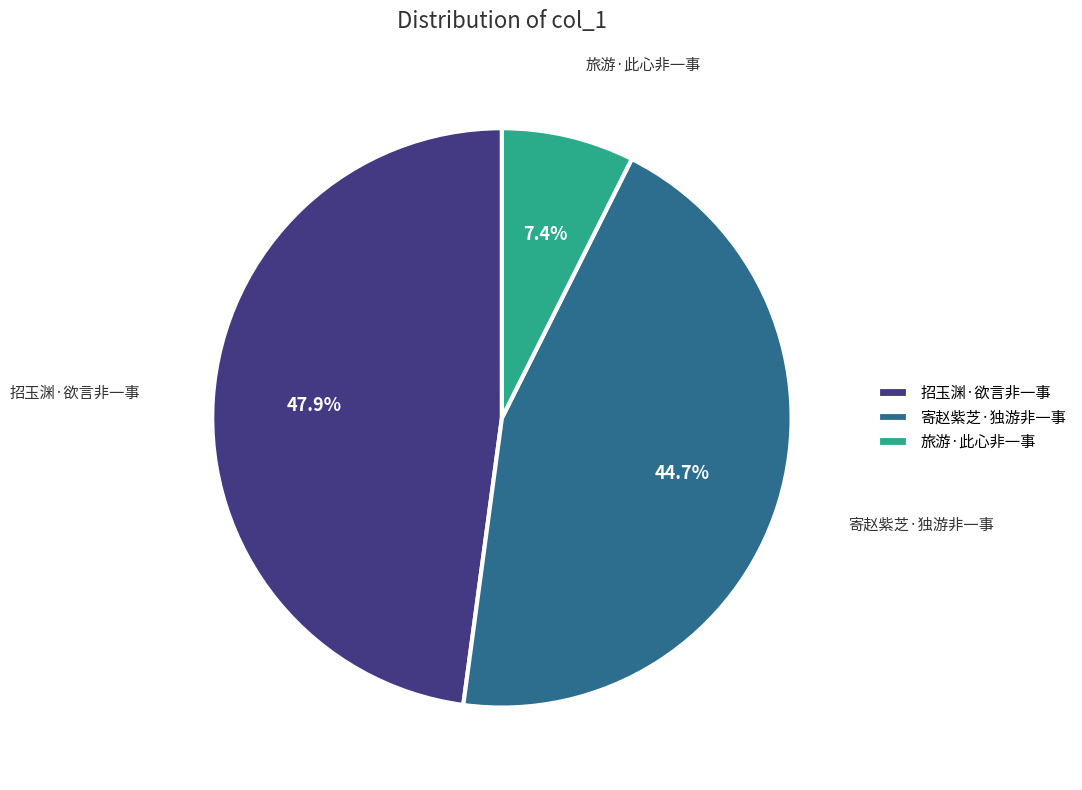

Rank the categories by value from lowest to highest.

旅游·此心非一事, 寄赵紫芝·独游非一事, 招玉渊·欲言非一事